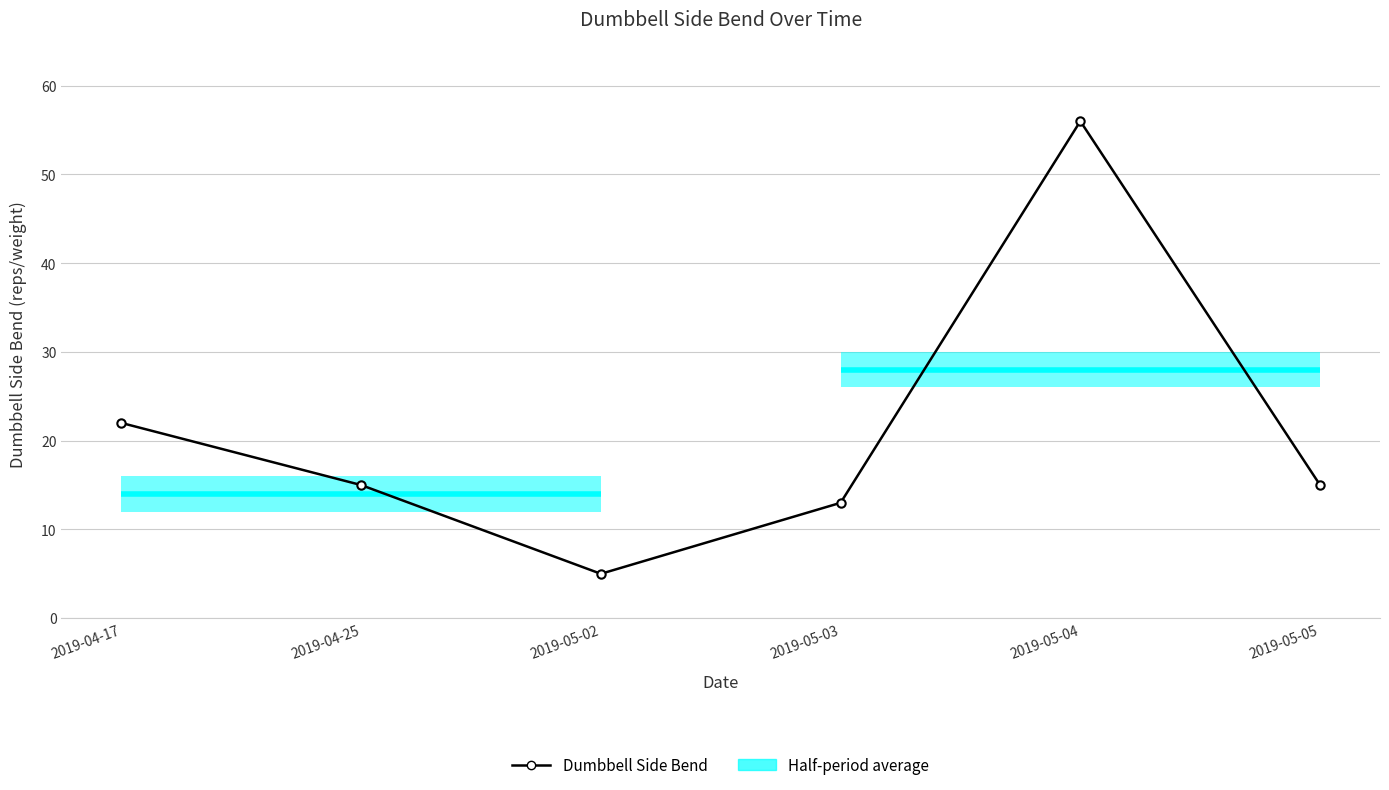

Rank the categories by value from highest to lowest.

2019-05-04, 2019-04-17, 2019-04-25, 2019-05-05, 2019-05-03, 2019-05-02